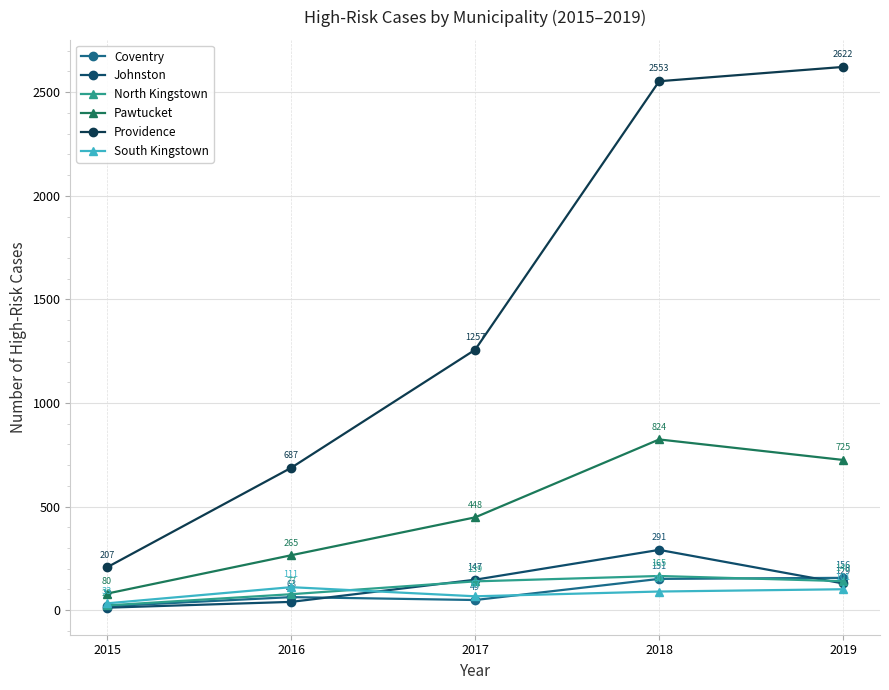

True or false: Johnston and Providence intersect in this chart.

False